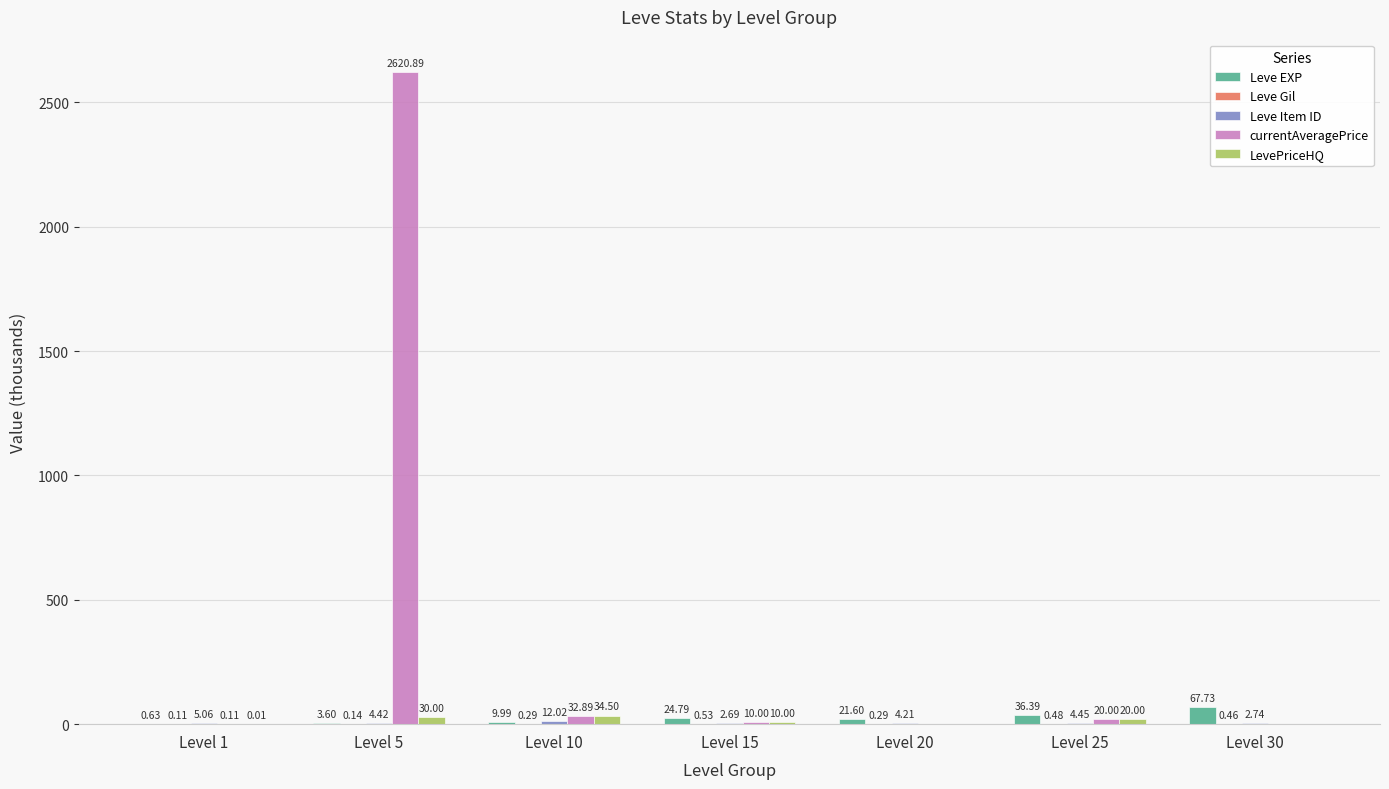

At which category is the sum across all series the highest?

Level 5